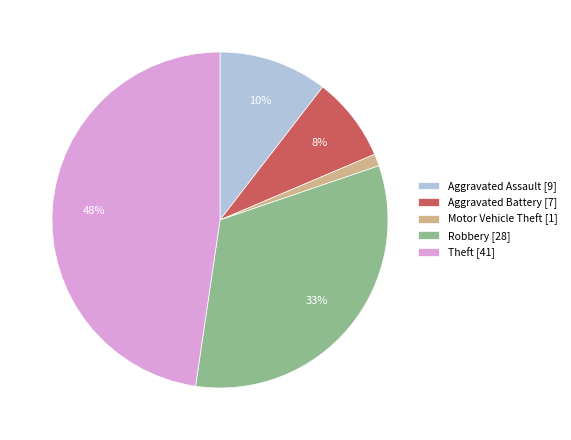

Do Theft and Robbery together represent more than half of the pie?

Yes